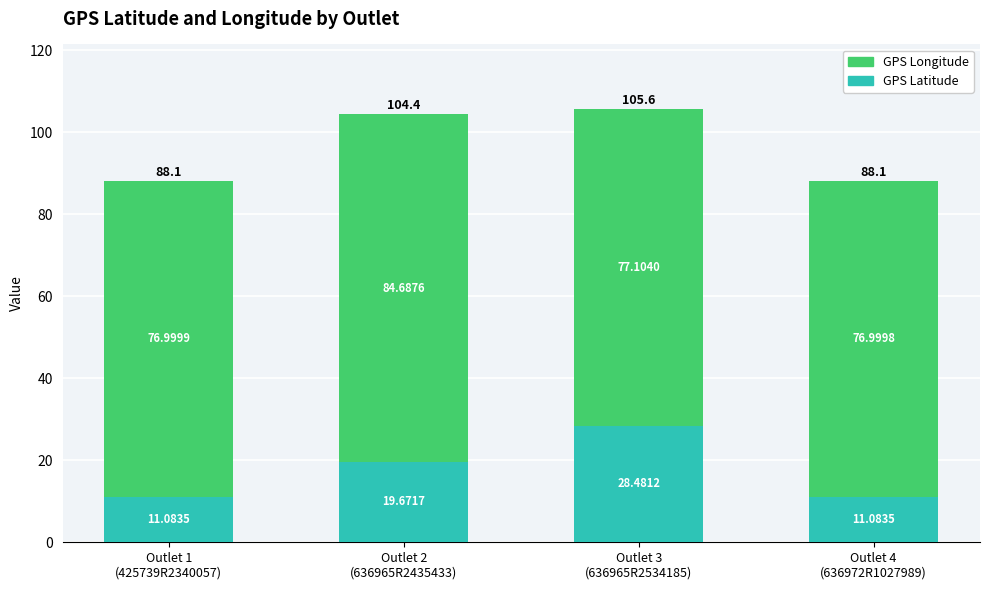

What is the average value of the GPS Latitude series?

17.6